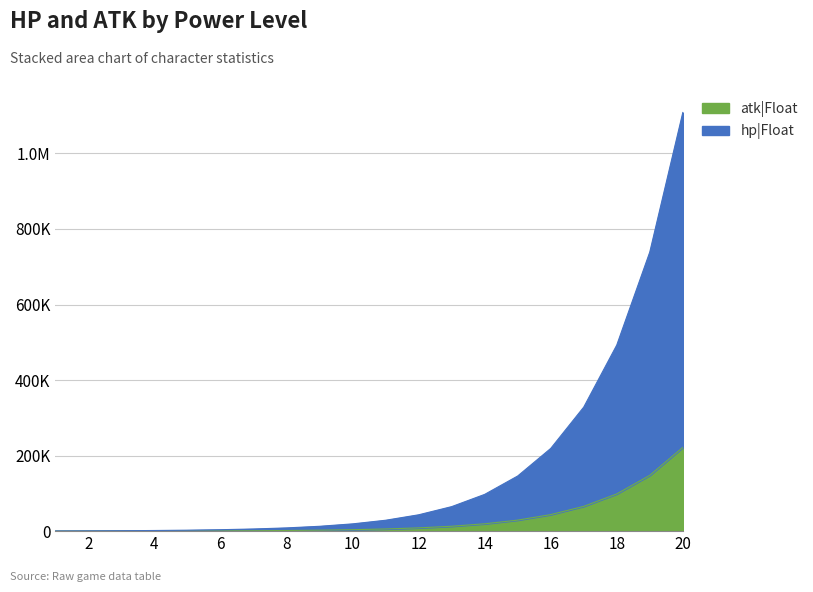

True or false: hp|Float and atk|Float intersect in this chart.

False